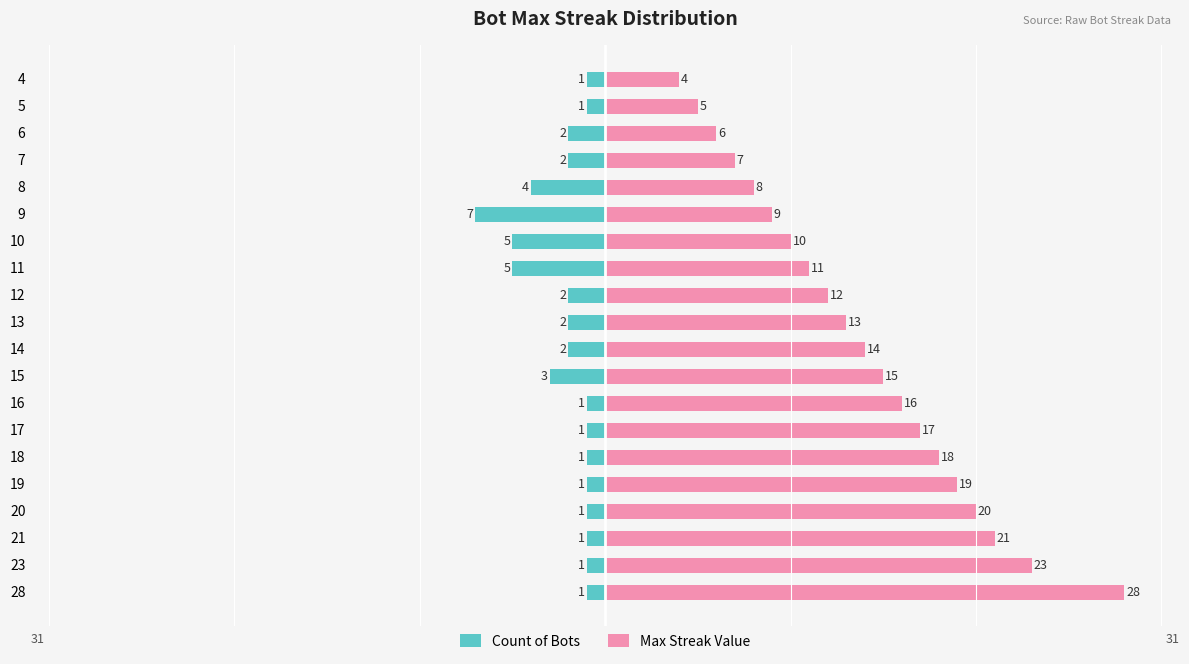

Reading left to right, transcribe all the data shown in this chart.

Count of Bots: -1	-1	-1	-1	-1	-1	-1	-1	-3	-2	-2	-2	-5	-5	-7	-4	-2	-2	-1	-1
Max Streak Value: 28	23	21	20	19	18	17	16	15	14	13	12	11	10	9	8	7	6	5	4